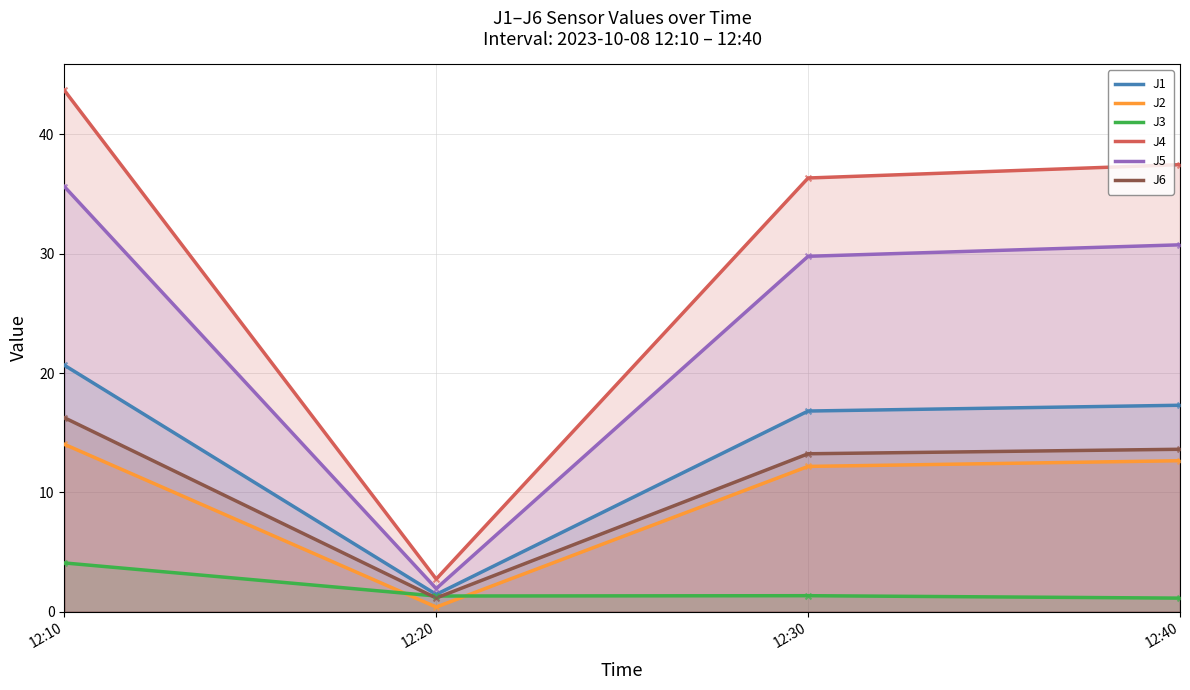

Which series has the largest total across all categories?

J4